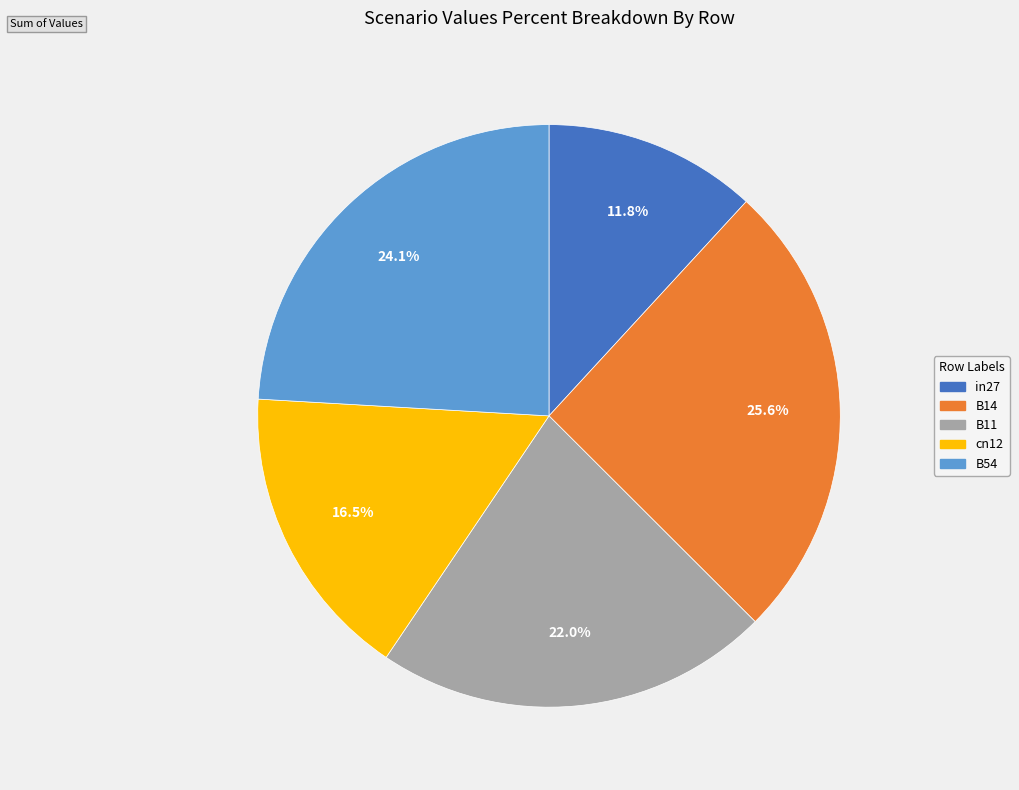

Is in27 the majority of the pie?

No